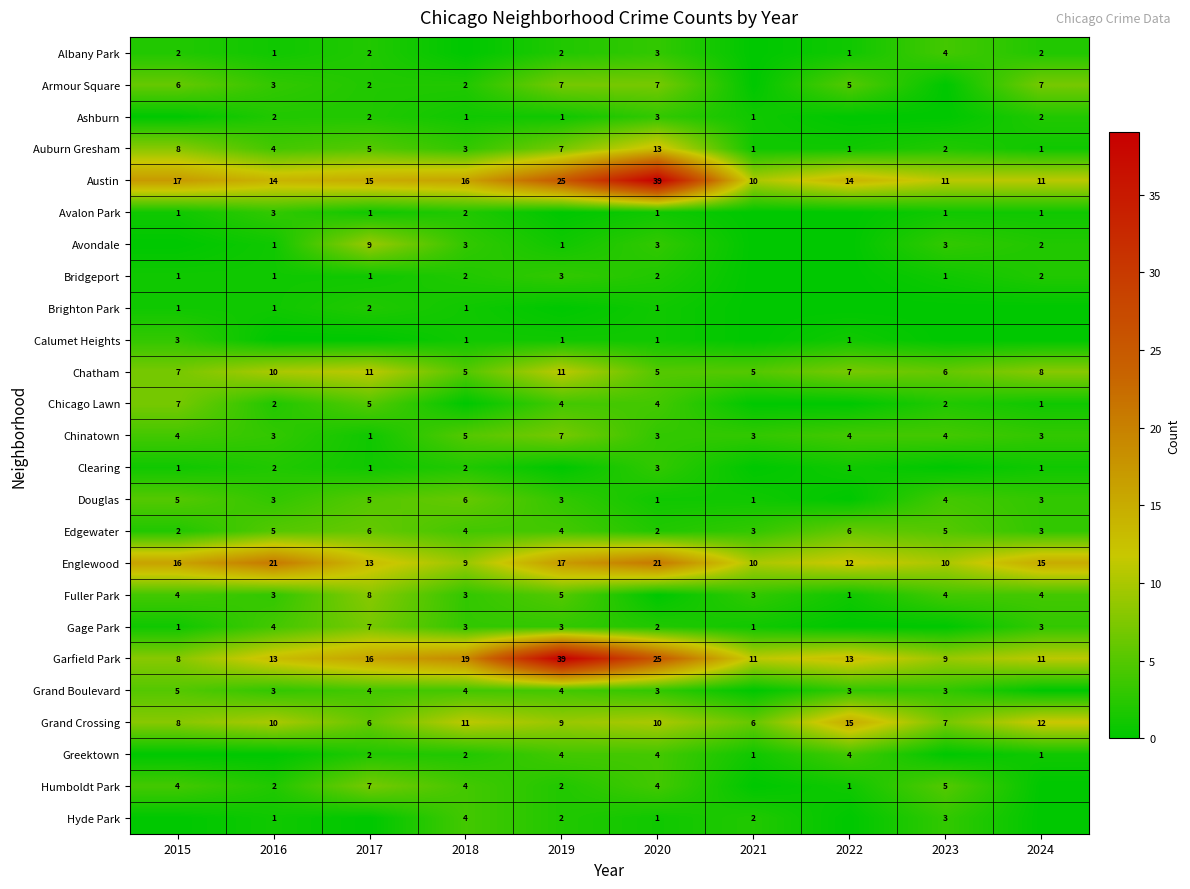

At which category is the sum across all series the highest?

2019